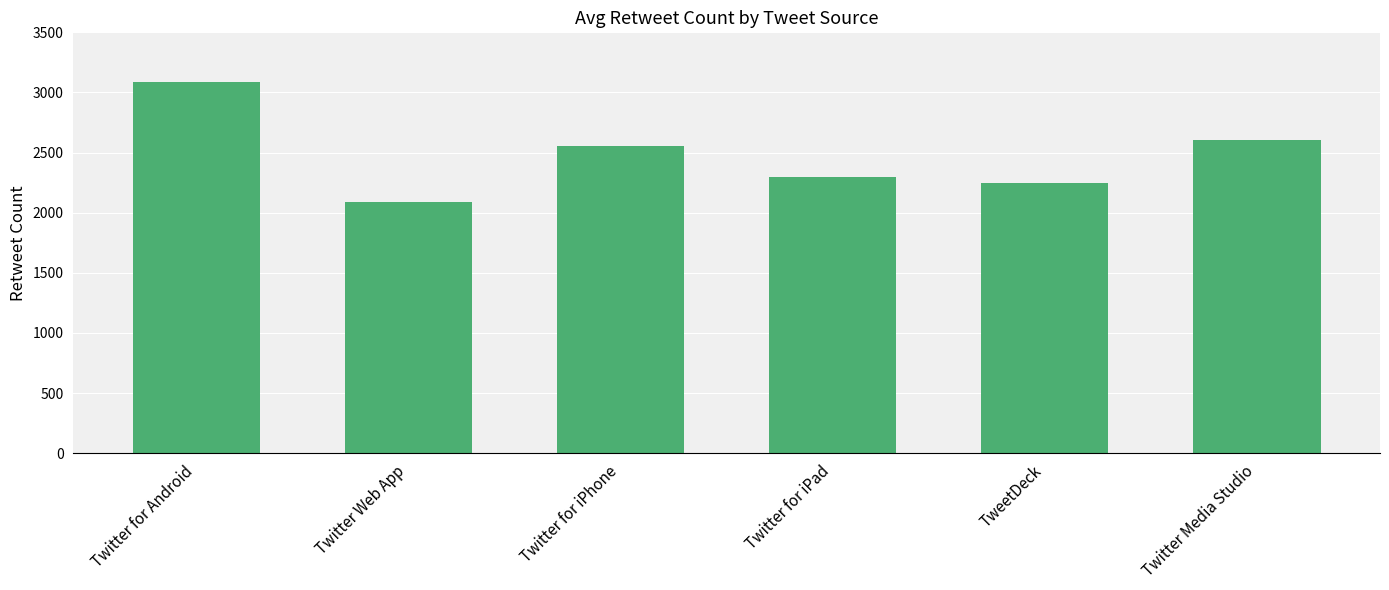

The chart shows a value of 561 at Twitter Web App. True or false?

False